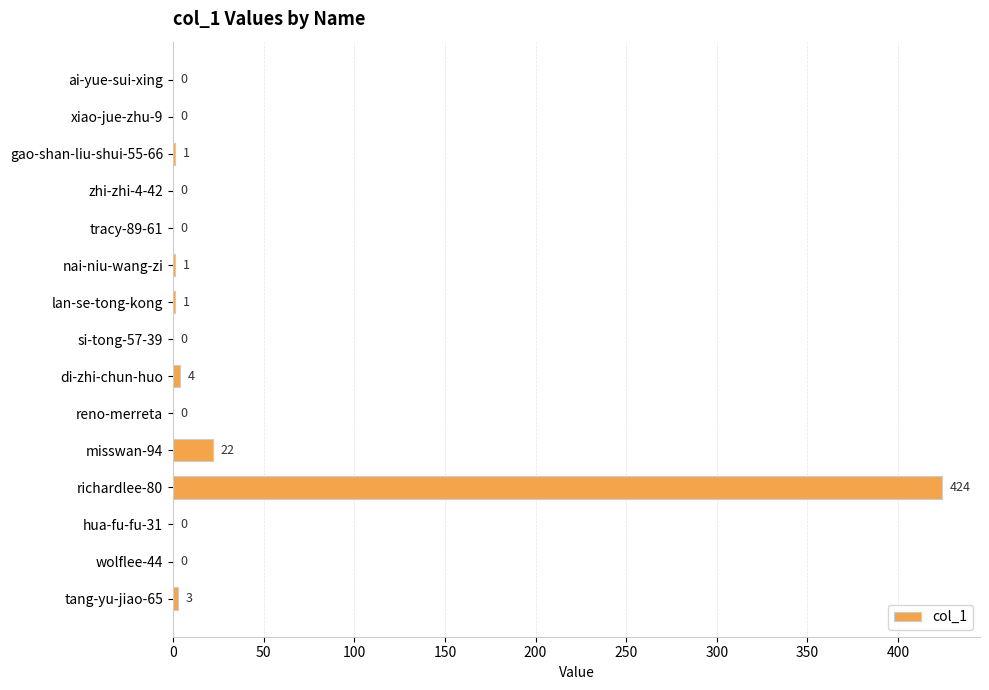

At which label is the value closest to 212?

misswan-94